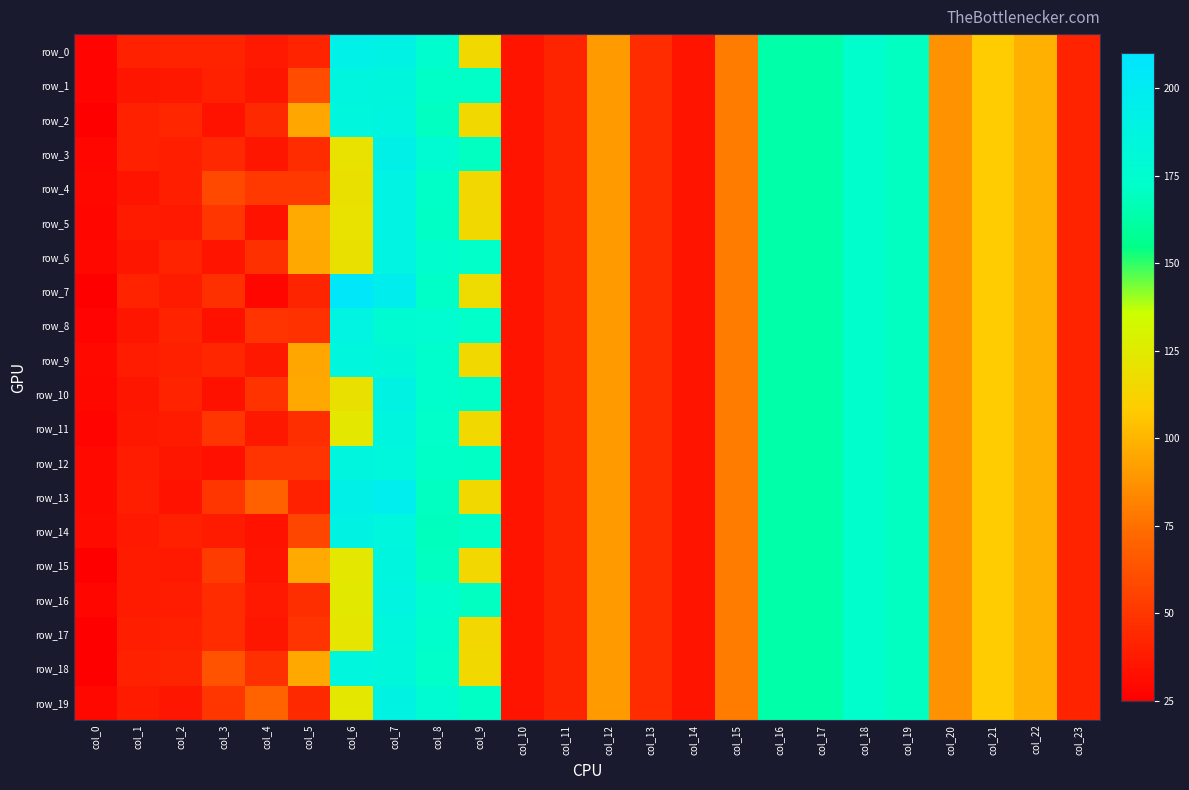

What is the difference between the second highest and minimum values in the row_10 series?

144.9